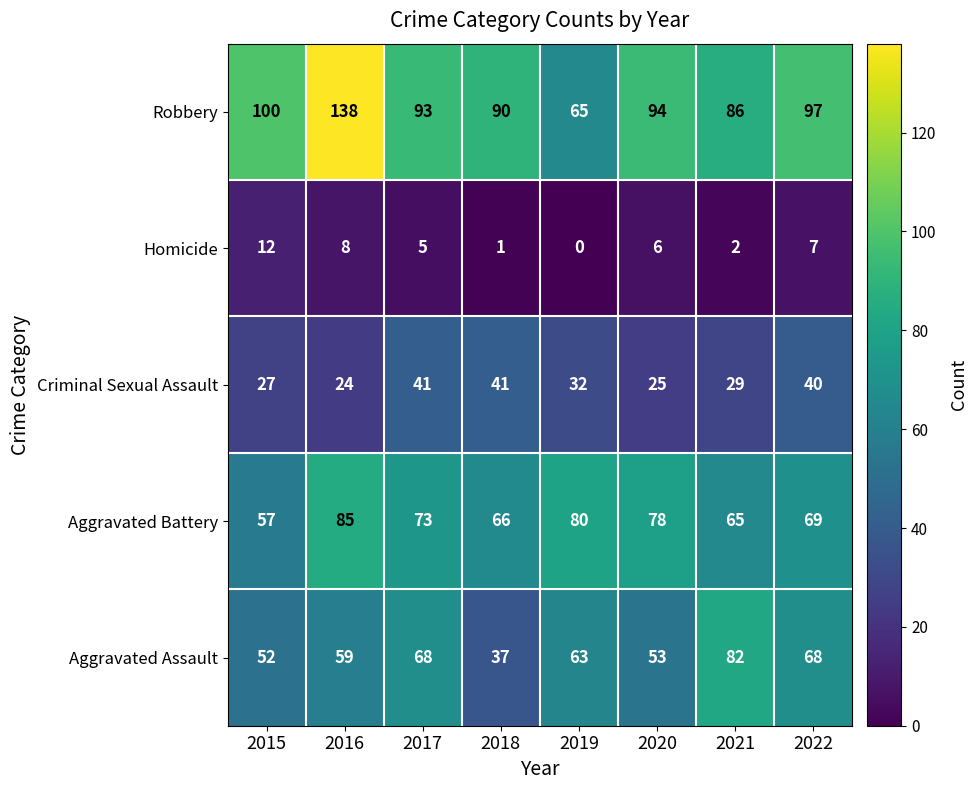

Which series has the largest range (max minus min)?

Robbery